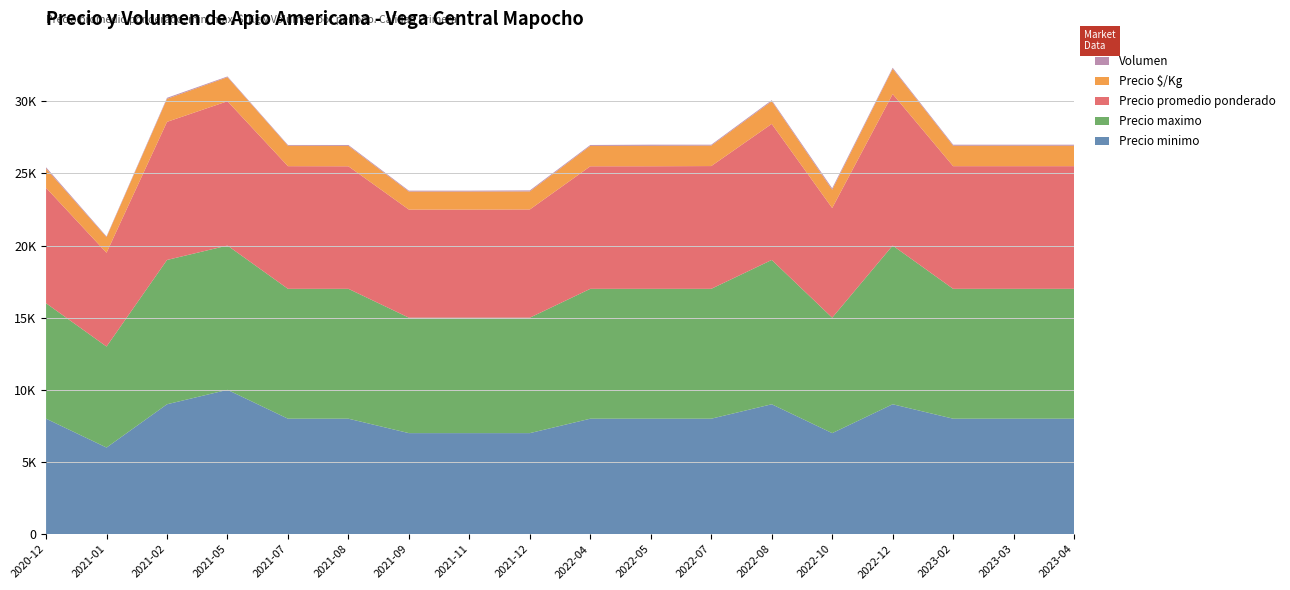

Reading left to right, extract all data points from this chart.

Precio minimo: 8000	6000	9000	10000	8000	8000	7000	7000	7000	8000	8000	8000	9000	7000	9000	8000	8000	8000
Precio maximo: 8000	7000	10000	10000	9000	9000	8000	8000	8000	9000	9000	9000	10000	8000	11000	9000	9000	9000
Precio promedio ponderado: 8000	6500	9571	10000	8500	8492	7492	7492	7500	8492	8494	8508	9429	7600	10500	8500	8500	8500
Precio $/Kg: 1333	1083	1595	1667	1417	1415	1249	1249	1250	1415	1416	1418	1572	1267	1750	1417	1417	1417
Volumen: 90	50	70	50	52	61	61	61	70	61	79	61	70	100	70	70	70	70